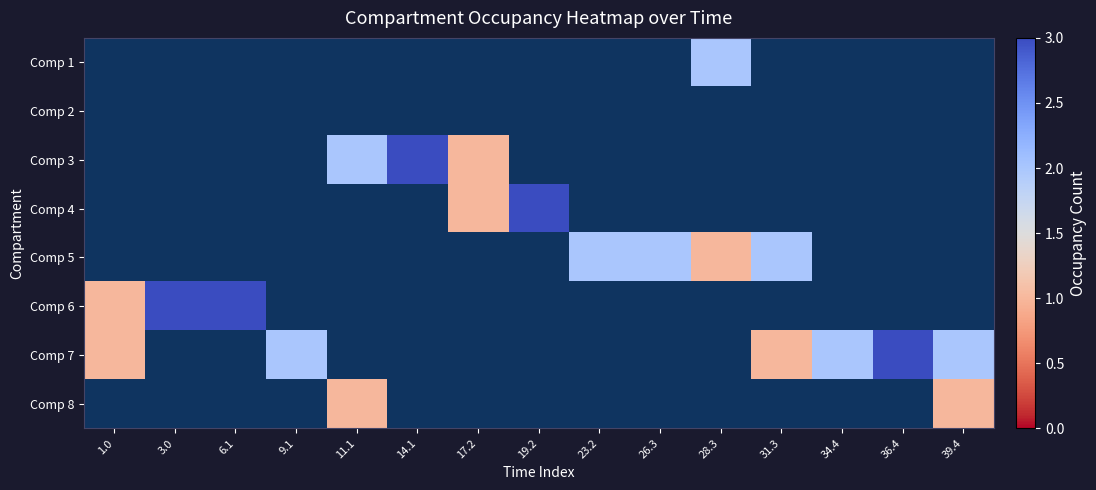

Which series changed the most between 26.3 and 36.4?

Comp 7